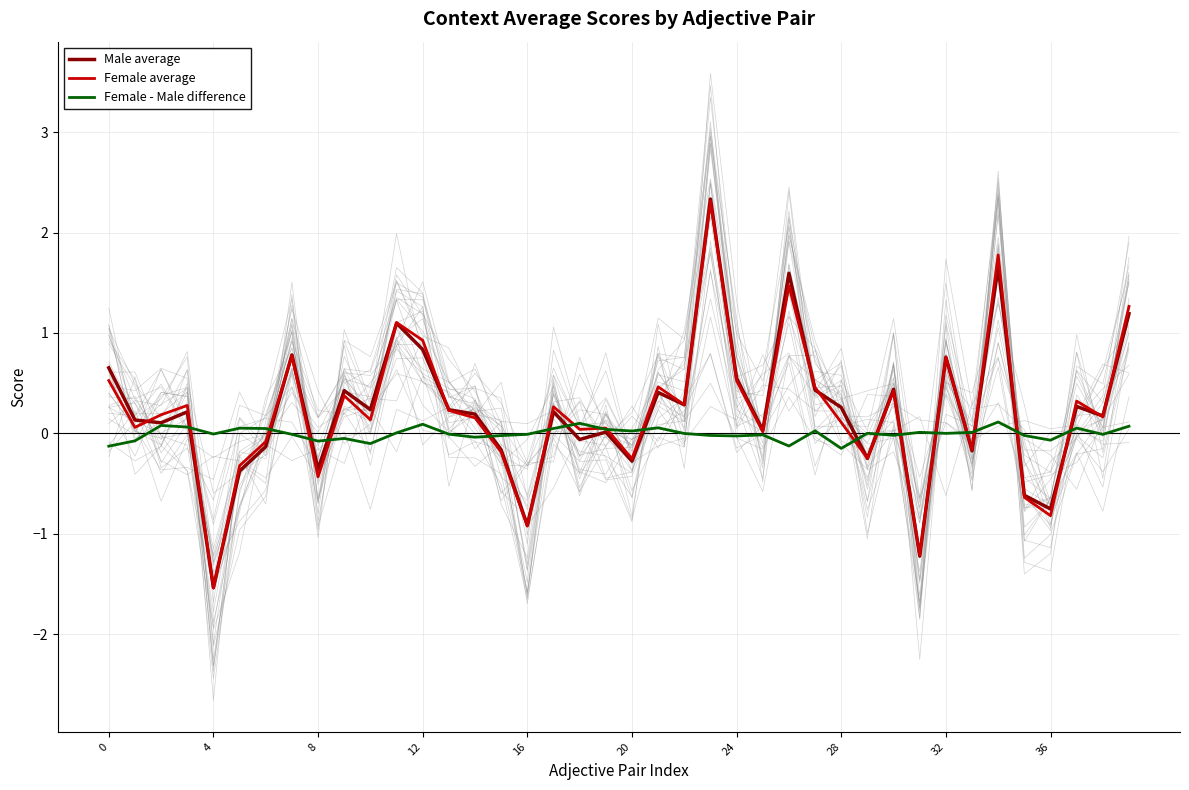

True or false: Female average and Male average intersect in this chart.

True